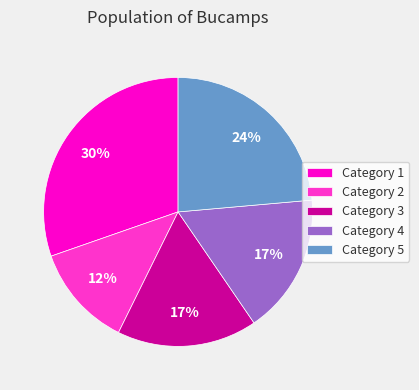

Is there any slice that represents more than half of the pie?

No